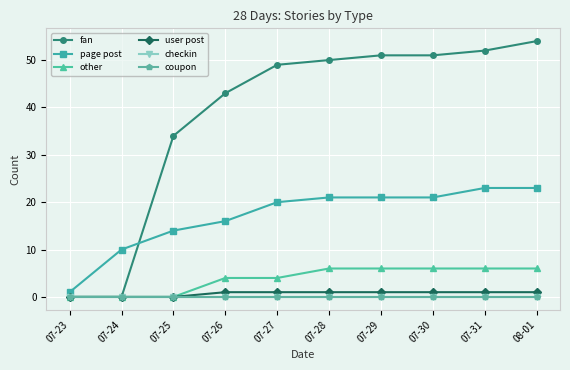

Does the chart have visible grid lines?

Yes